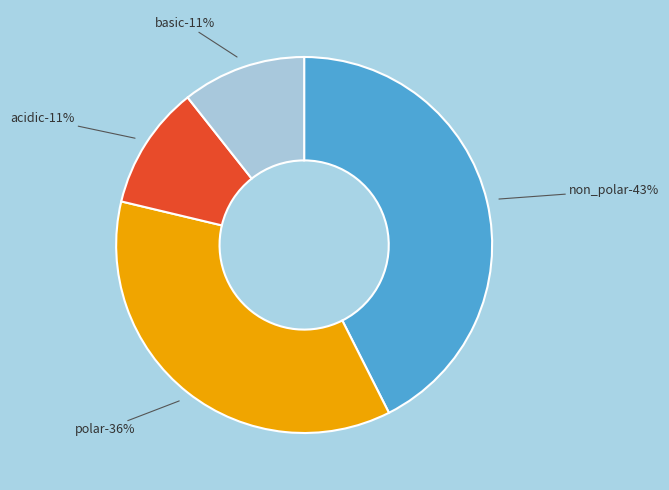

Combined, what portion of the pie is polar and non_polar?

78.7%